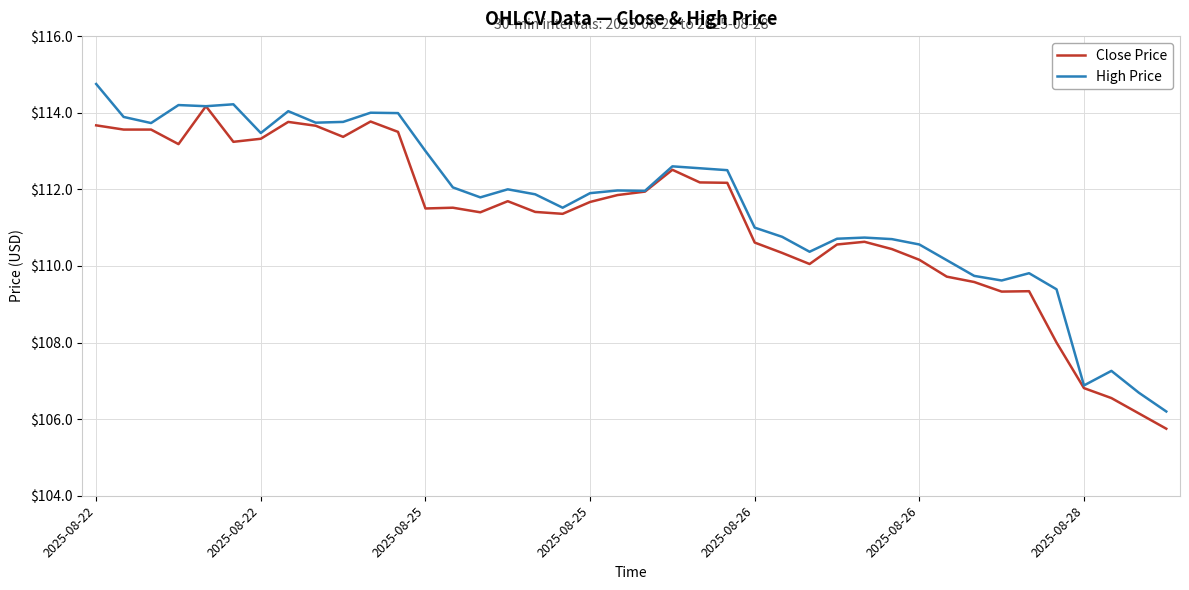

How many lines are shown in the chart?

2